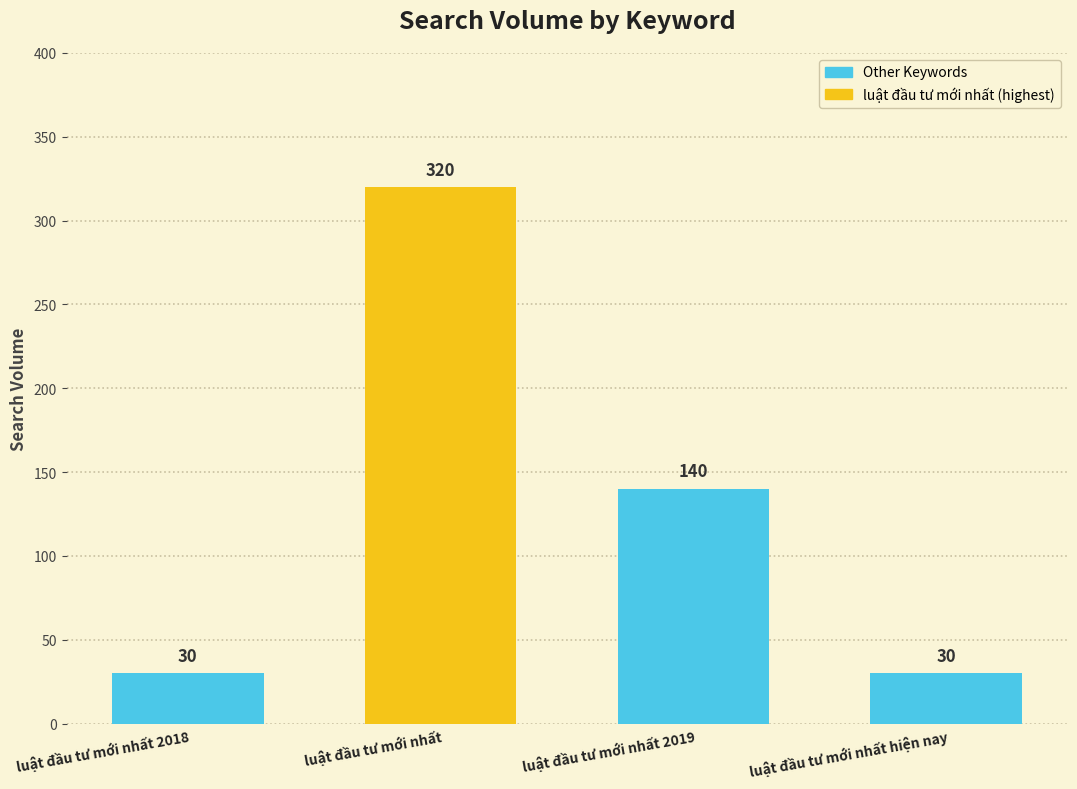

How many bars are there in total?

4